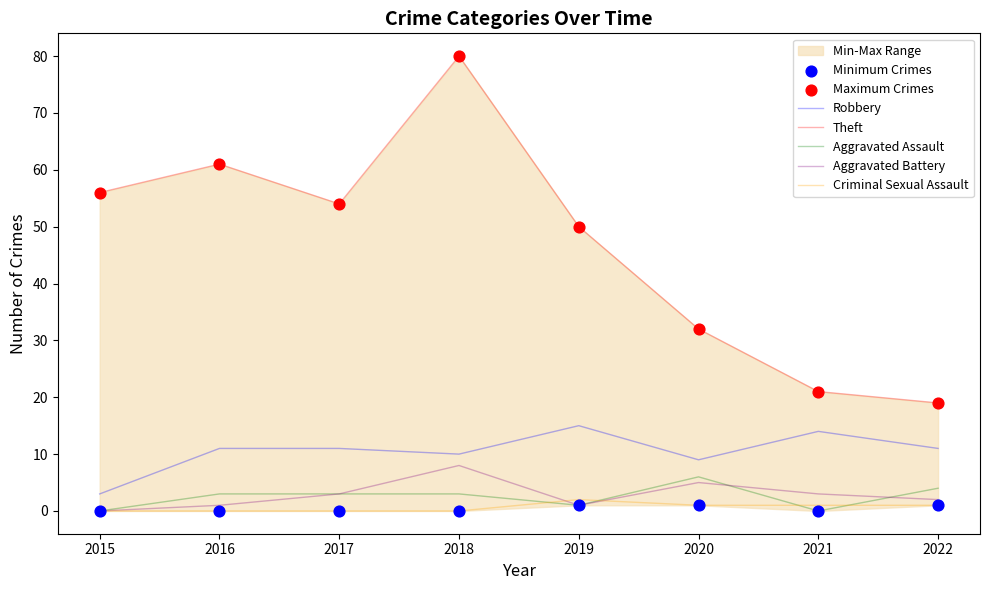

At how many categories does at least one series exceed 17?

8